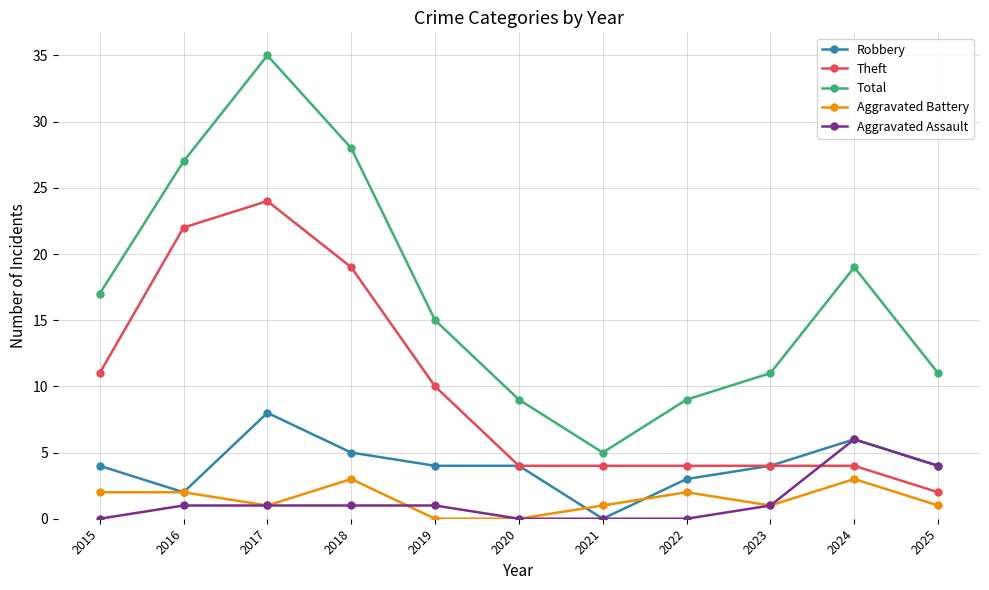

Is the value of Aggravated Battery at 2020 greater than the value of Robbery at 2018?

No